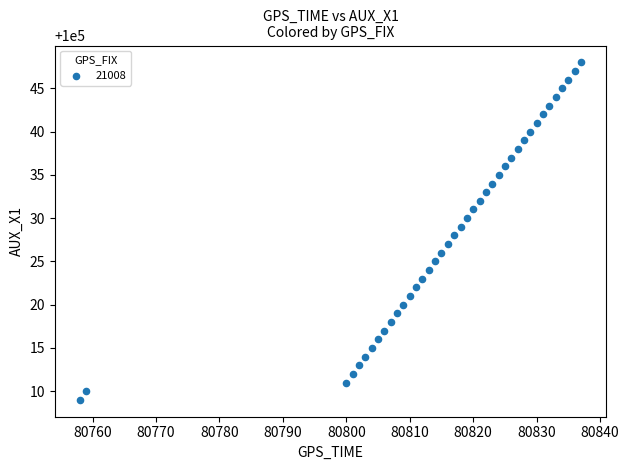

What is the range of Y values (max minus min)?

39